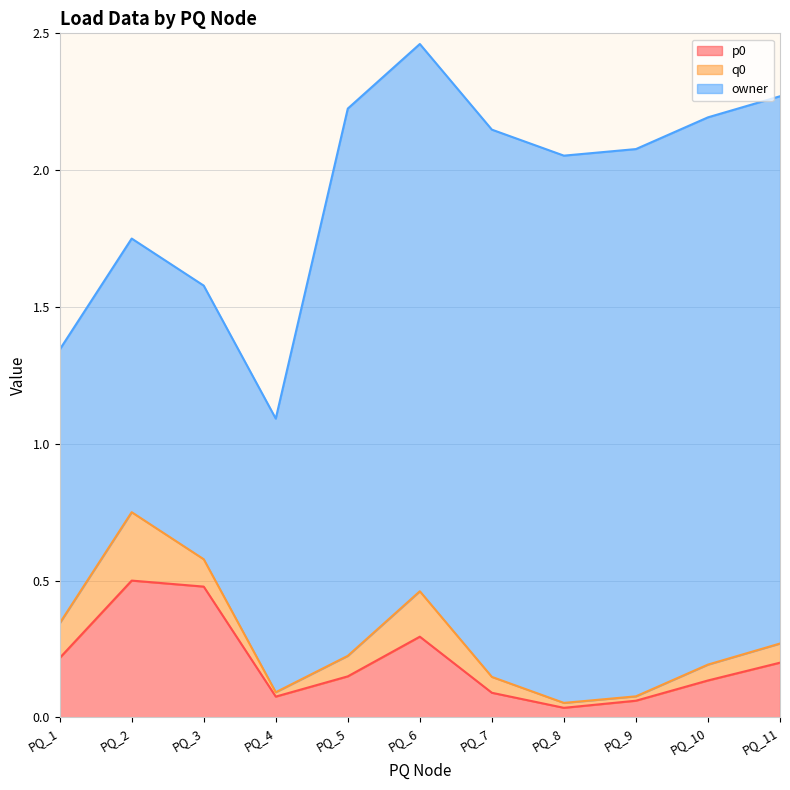

Count the number of data series in this chart.

3